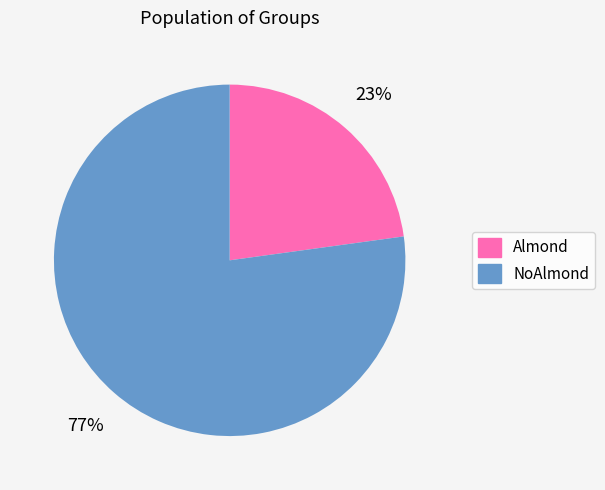

To the nearest percent, what percentage of the pie is NoAlmond?

77%